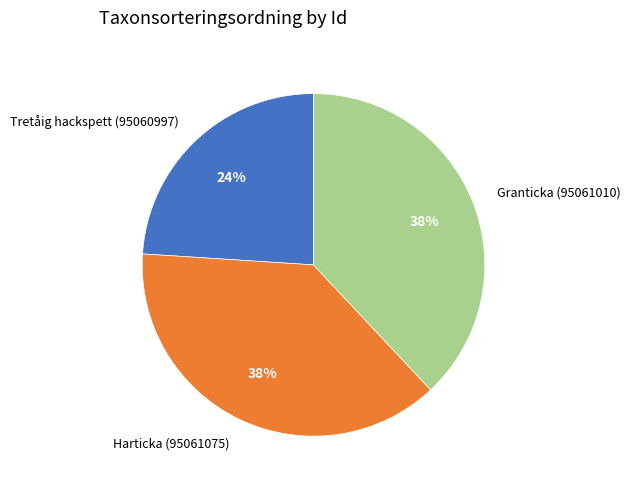

Approximately how many times larger is the value at Granticka (95061010) compared to Tretåig hackspett (95060997)?

1.6